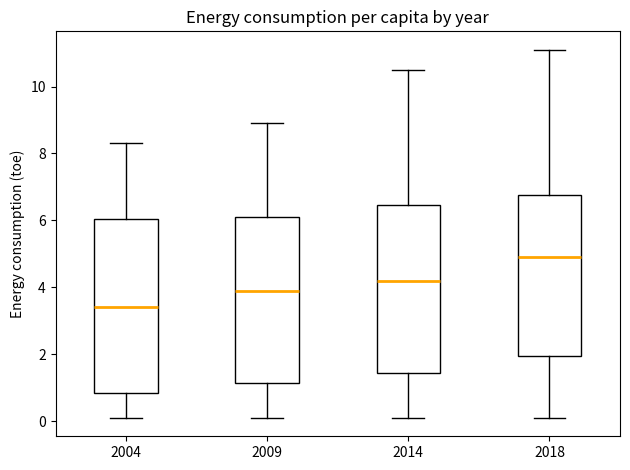

Which box has the lowest median line?

2004